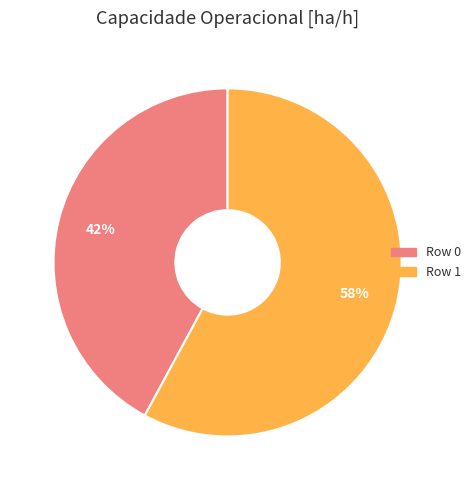

Which slice is the smallest?

Row 0